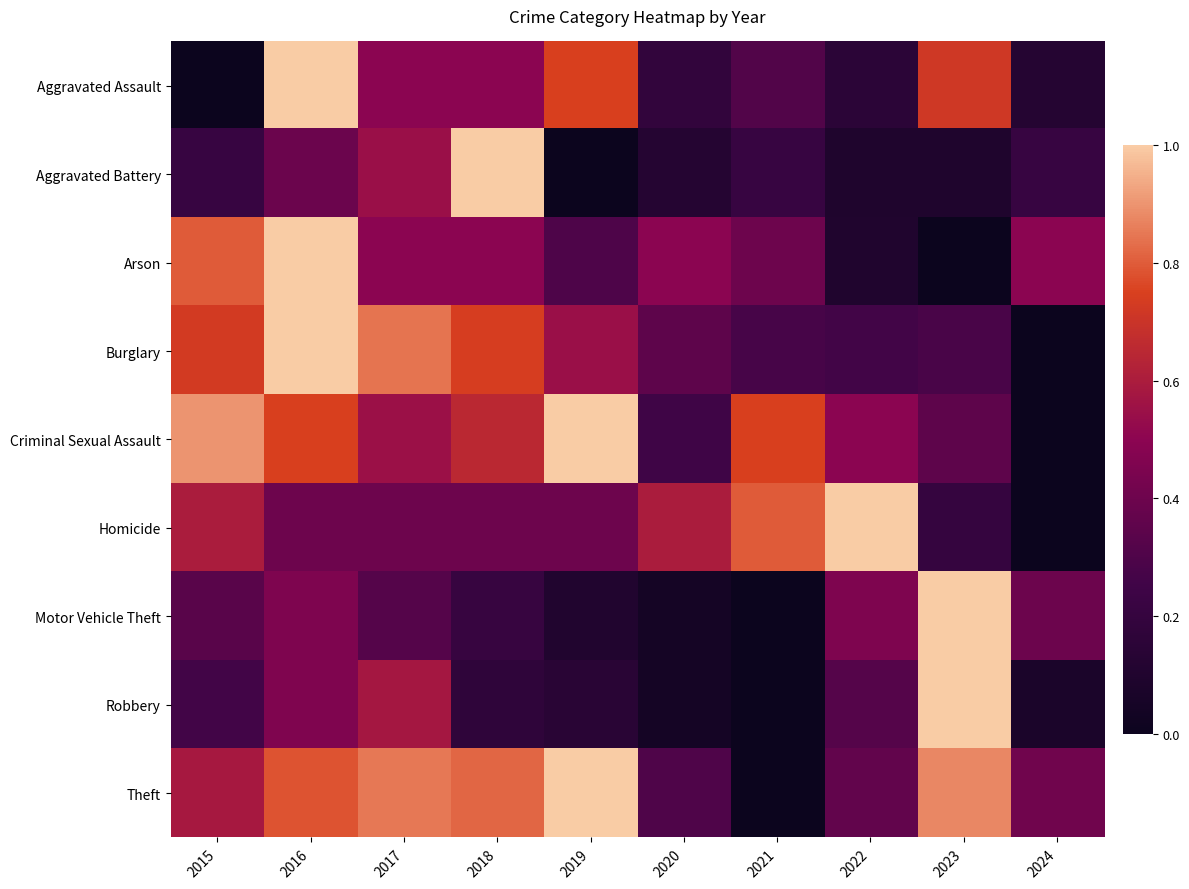

Reading right to left, list all the values displayed in this chart.

Aggravated Assault: 2024=0.1	2023=0.7	2022=0.2	2021=0.3	2020=0.2	2019=0.7	2018=0.5	2017=0.5	2016=1.0	2015=0.0
Aggravated Battery: 2024=0.2	2023=0.1	2022=0.1	2021=0.2	2020=0.1	2019=0.0	2018=1.0	2017=0.5	2016=0.4	2015=0.2
Arson: 2024=0.5	2023=0.0	2022=0.1	2021=0.4	2020=0.5	2019=0.3	2018=0.5	2017=0.5	2016=1.0	2015=0.8
Burglary: 2024=0.0	2023=0.3	2022=0.3	2021=0.3	2020=0.3	2019=0.5	2018=0.7	2017=0.8	2016=1.0	2015=0.7
Criminal Sexual Assault: 2024=0.0	2023=0.3	2022=0.5	2021=0.7	2020=0.2	2019=1.0	2018=0.6	2017=0.5	2016=0.7	2015=0.9
Homicide: 2024=0.0	2023=0.2	2022=1.0	2021=0.8	2020=0.6	2019=0.4	2018=0.4	2017=0.4	2016=0.4	2015=0.6
Motor Vehicle Theft: 2024=0.4	2023=1.0	2022=0.5	2021=0.0	2020=0.0	2019=0.1	2018=0.2	2017=0.3	2016=0.5	2015=0.3
Robbery: 2024=0.1	2023=1.0	2022=0.3	2021=0.0	2020=0.0	2019=0.1	2018=0.2	2017=0.6	2016=0.5	2015=0.3
Theft: 2024=0.4	2023=0.9	2022=0.4	2021=0.0	2020=0.3	2019=1.0	2018=0.8	2017=0.8	2016=0.8	2015=0.6